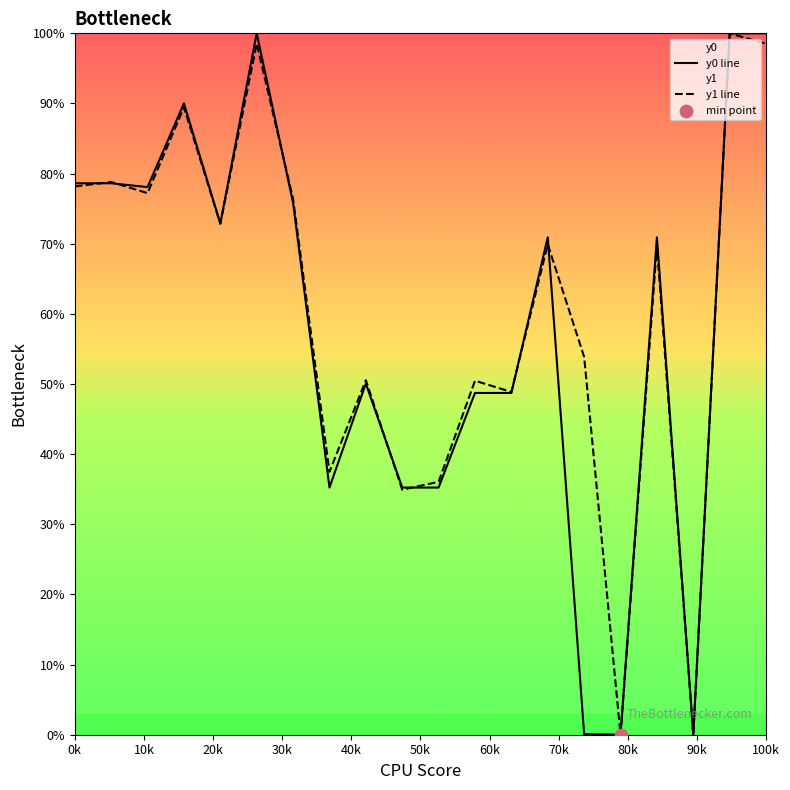

At which category is the sum across all series the highest?

18